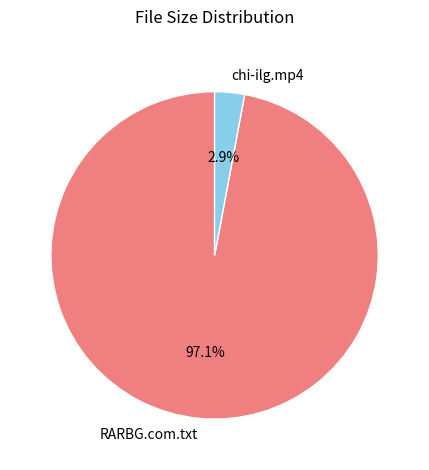

To the nearest percent, what is the combined percentage of RARBG.com.txt and chi-ilg.mp4?

100%